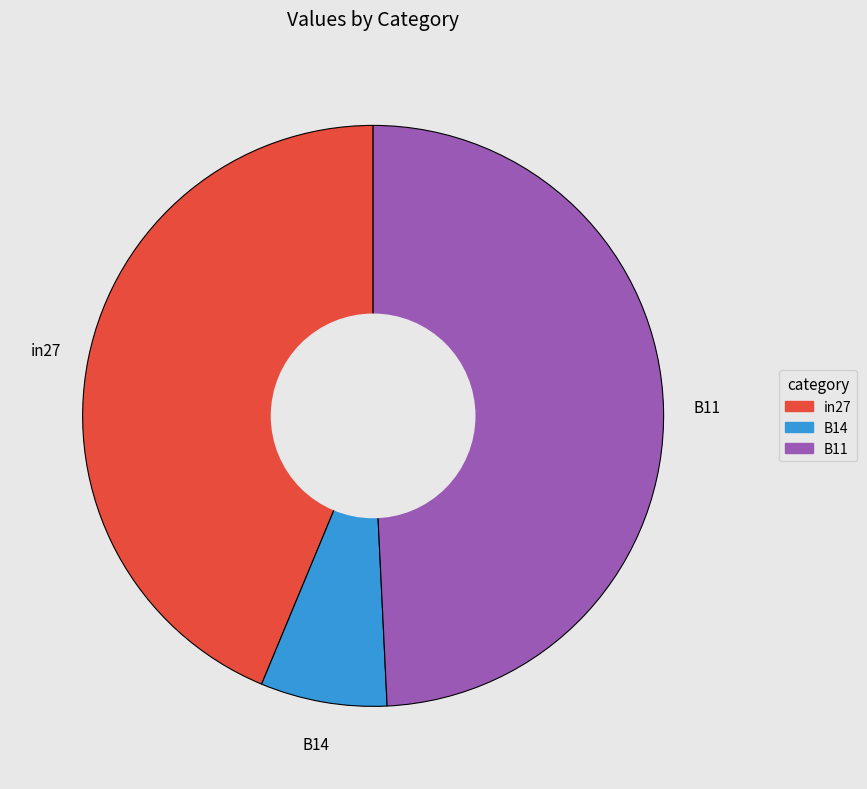

Do B14 and in27 together represent more than half of the pie?

Yes